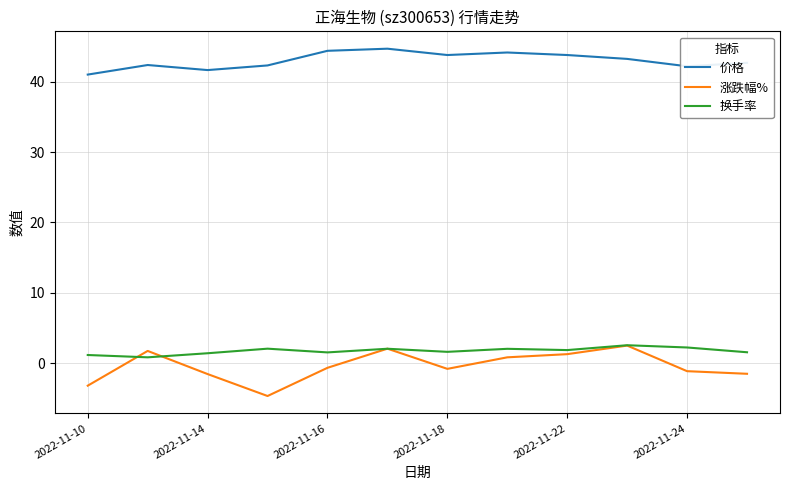

What is the greatest value displayed?

44.7